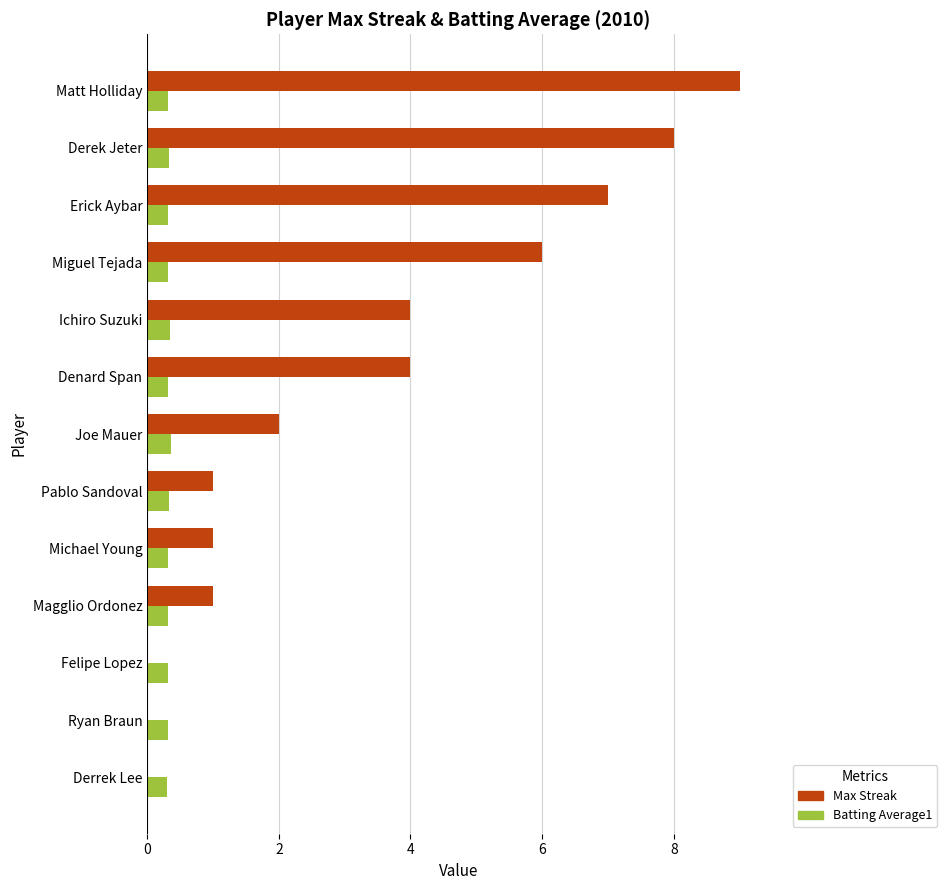

What is the greatest value displayed?

9.0